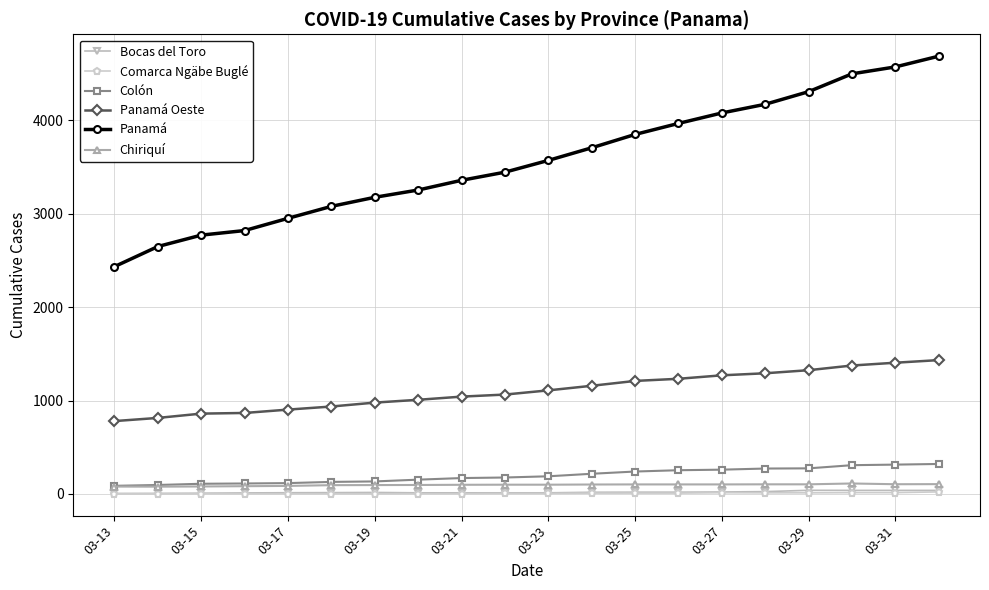

True or false: Comarca Ngäbe Buglé and Panamá Oeste cross at least once.

False